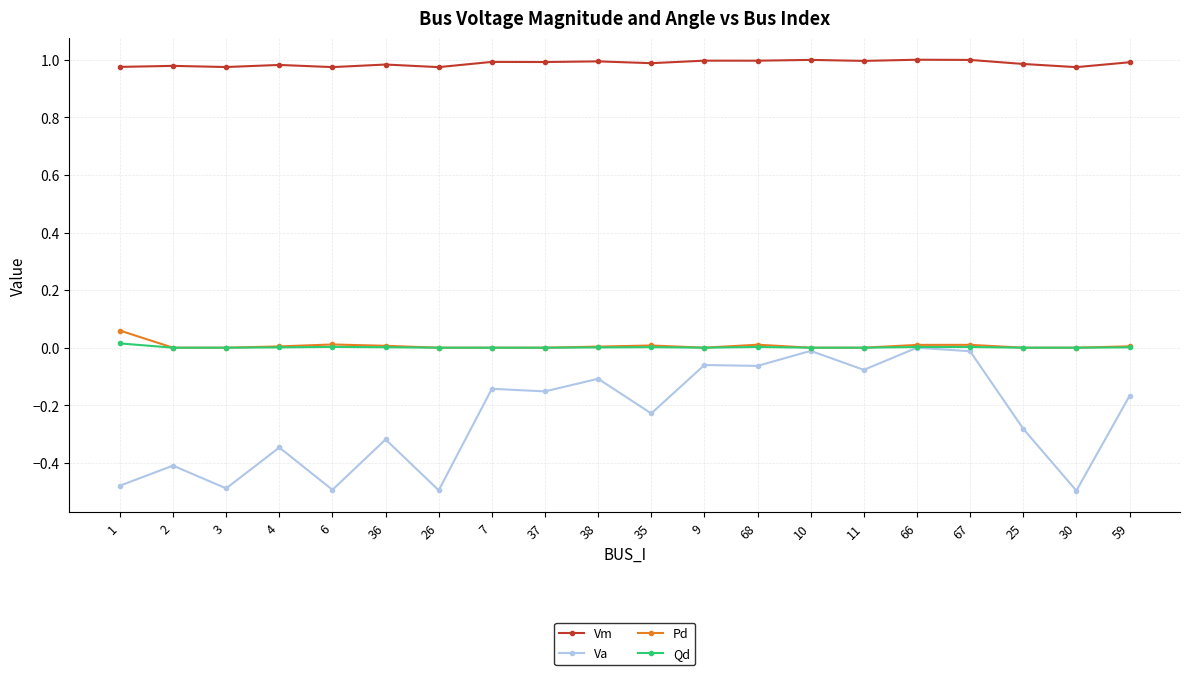

Where is the first local maximum for Va?

2